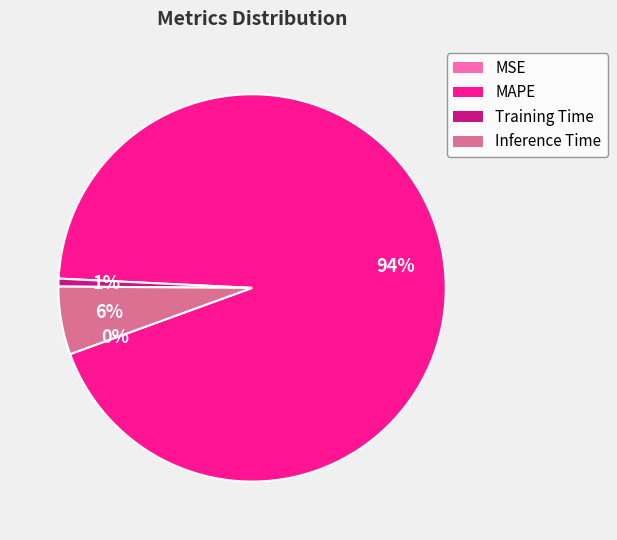

What is the majority slice?

MAPE